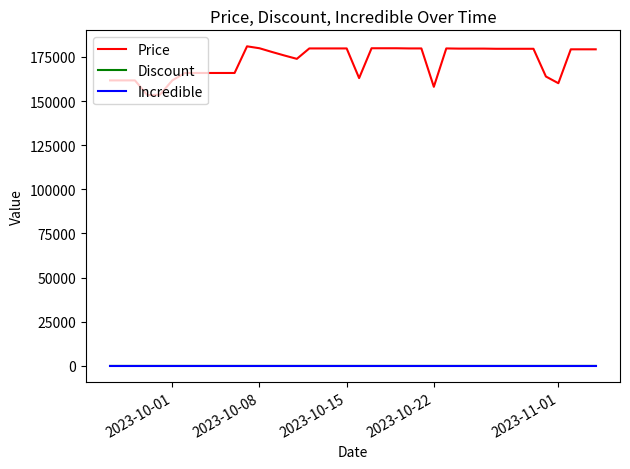

True or false: Price and Incredible cross at least once.

False